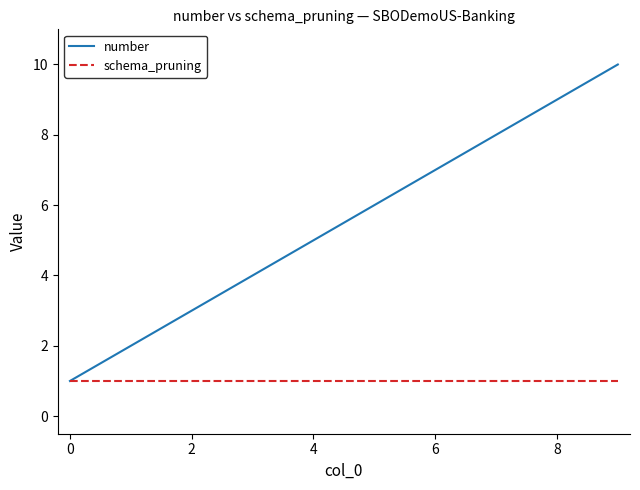

Reading left to right, extract all data points from this chart.

number: 1	2	3	4	5	6	7	8	9	10
schema_pruning: 1	1	1	1	1	1	1	1	1	1